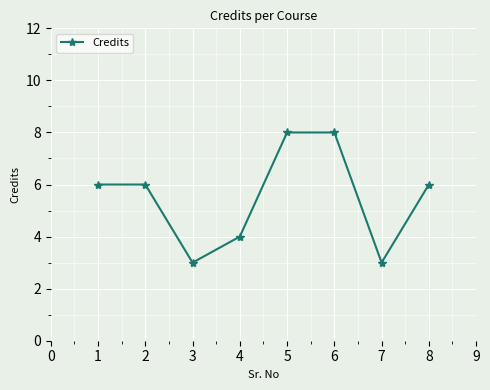

Is it true that the value at 8 is 10?

False